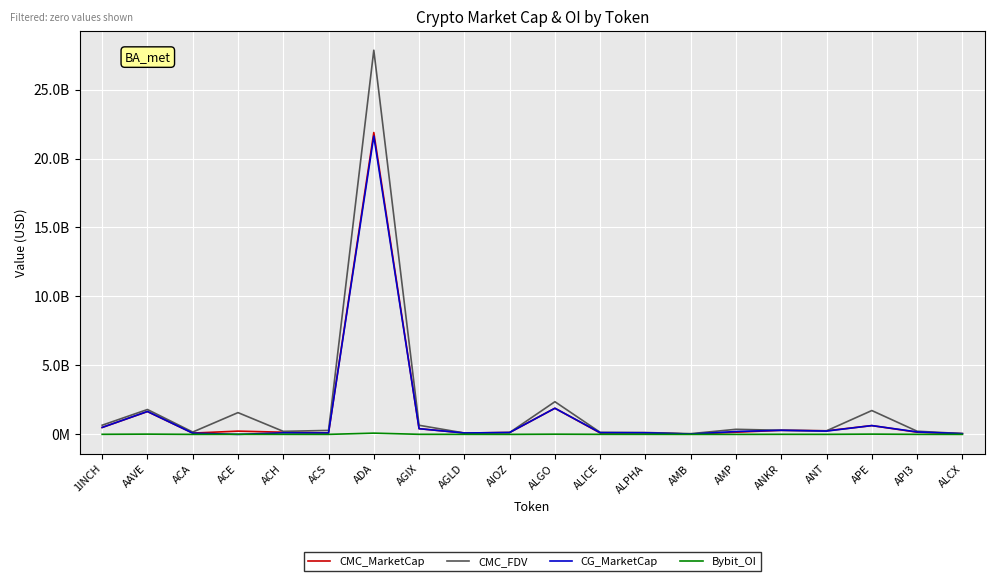

Does the chart have visible grid lines?

Yes